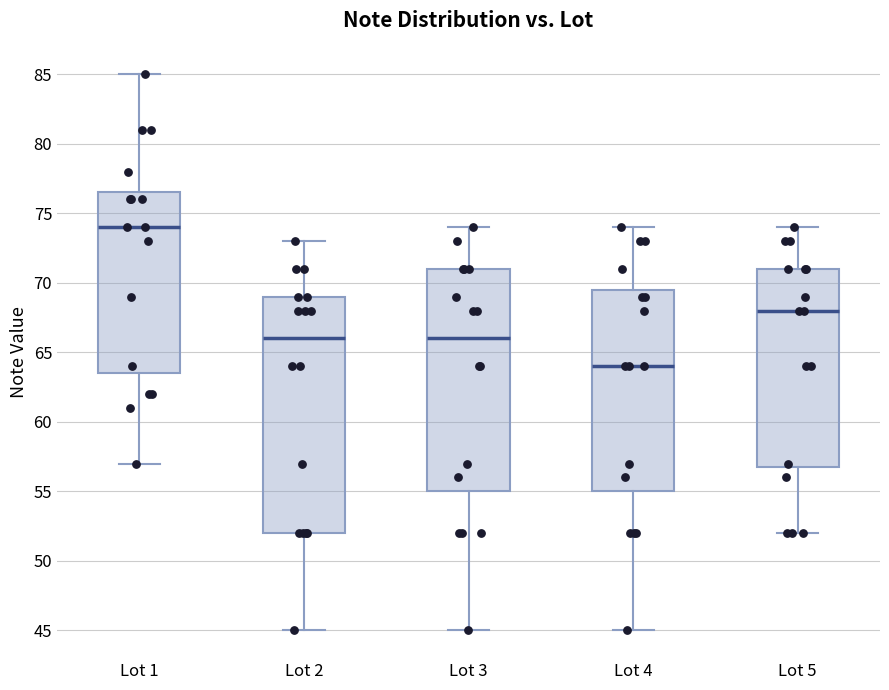

Reading left to right, transcribe this box plot: for each box, give where its median line is, the range the box spans, and where its two whiskers end, as read against the y-axis. The values are not printed on the chart, so give them approximately, as read against the axis.

Lot 1: median 74.0, box 63.5 to 76.5, whiskers 57.0 to 85.0
Lot 2: median 66.0, box 52.0 to 69.0, whiskers 45.0 to 73.0
Lot 3: median 66.0, box 55.0 to 71.0, whiskers 45.0 to 74.0
Lot 4: median 64.0, box 55.0 to 69.5, whiskers 45.0 to 74.0
Lot 5: median 68.0, box 57.0 to 71.0, whiskers 52.0 to 74.0